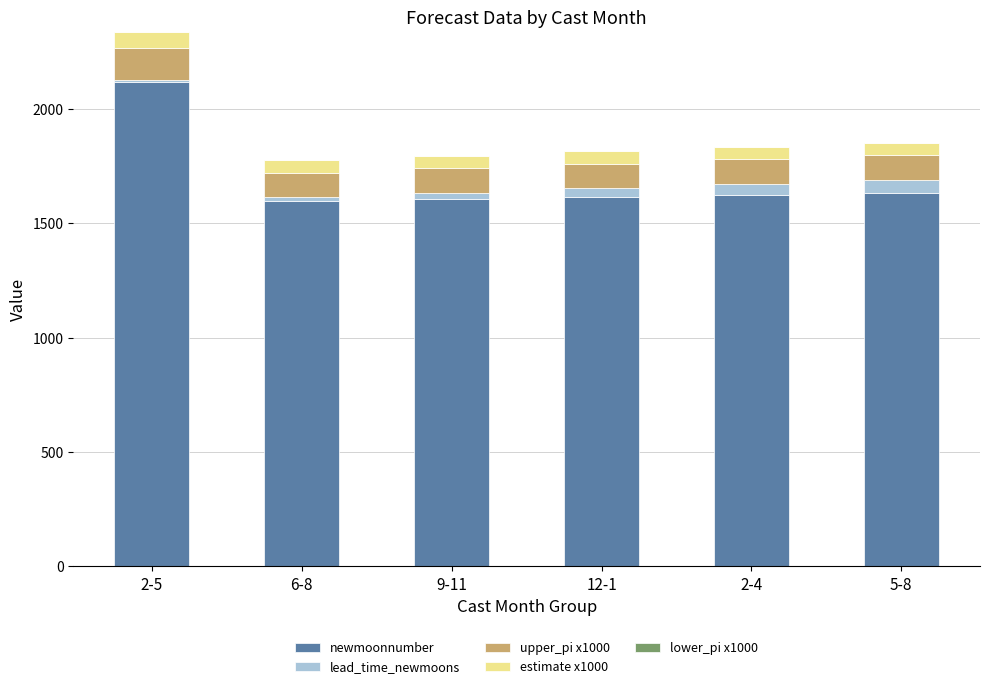

What is the total value across all series at 6-8?

1776